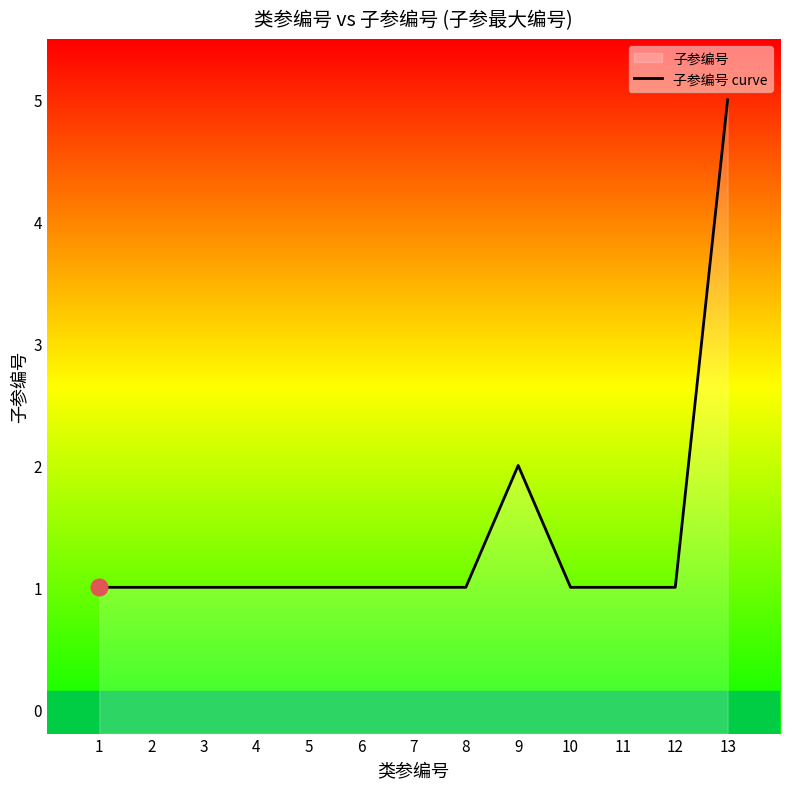

Where is the first local maximum?

9